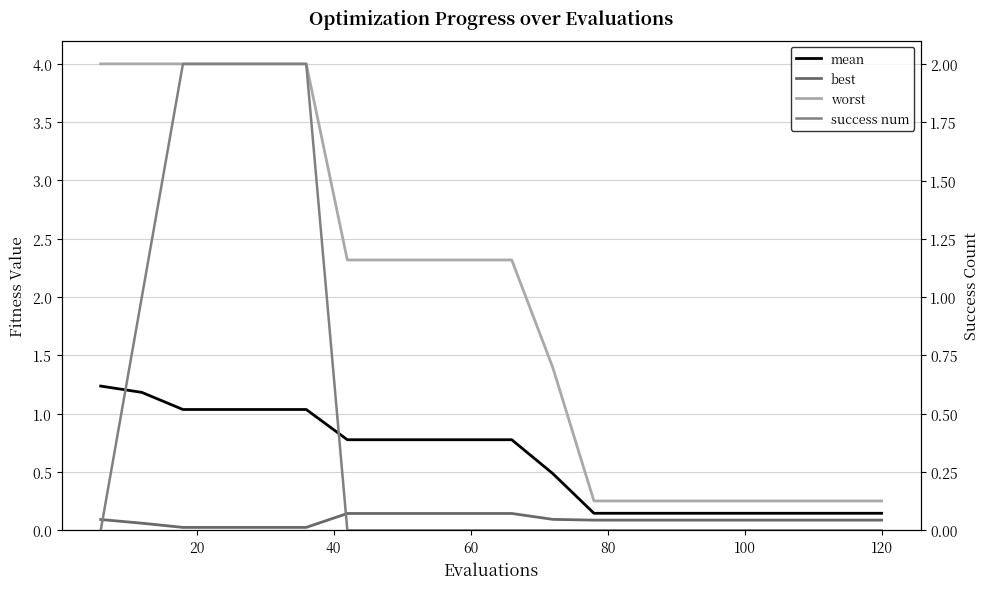

True or false: mean and best intersect in this chart.

False